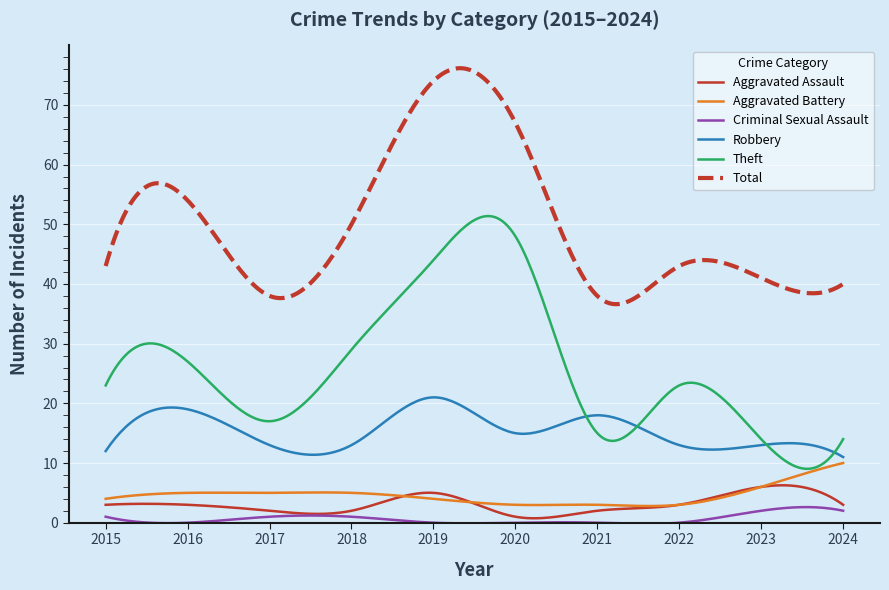

True or false: Robbery has more than 1 points higher than both neighbors.

True